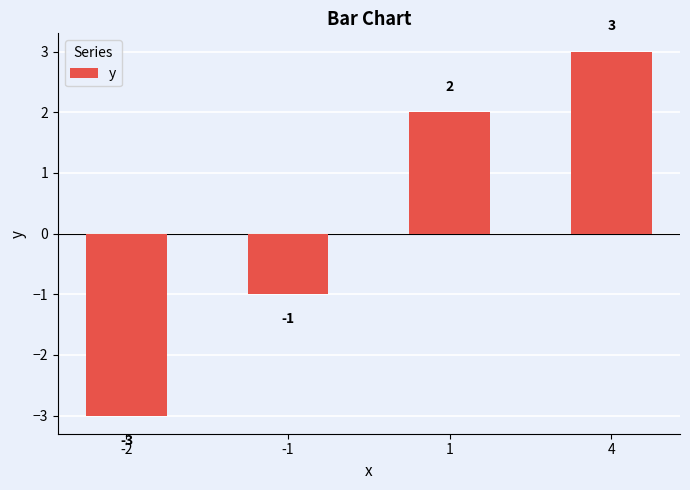

How many negative values are there?

2